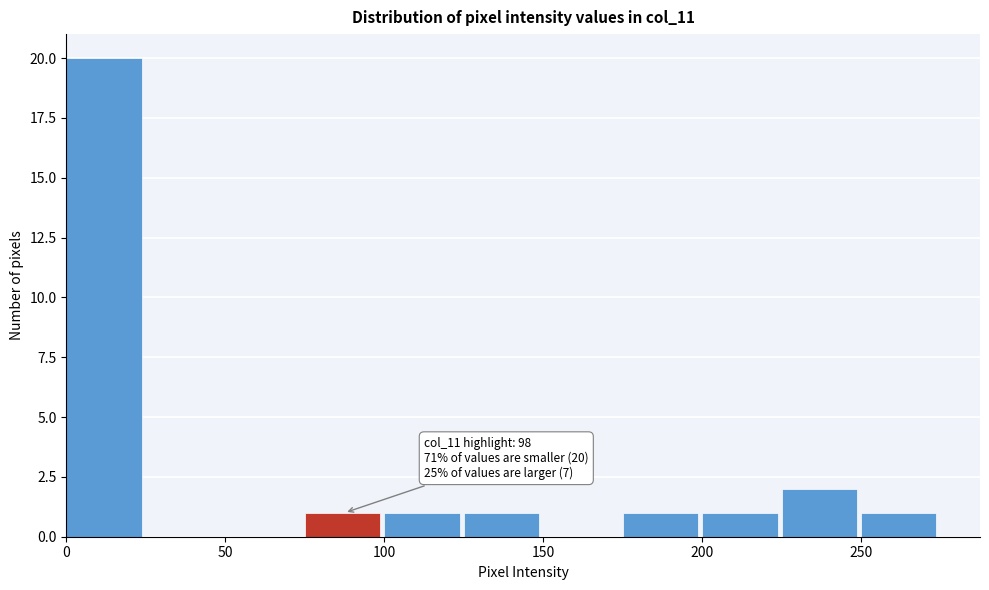

Which range on the x-axis has the tallest bar?

0 to 25